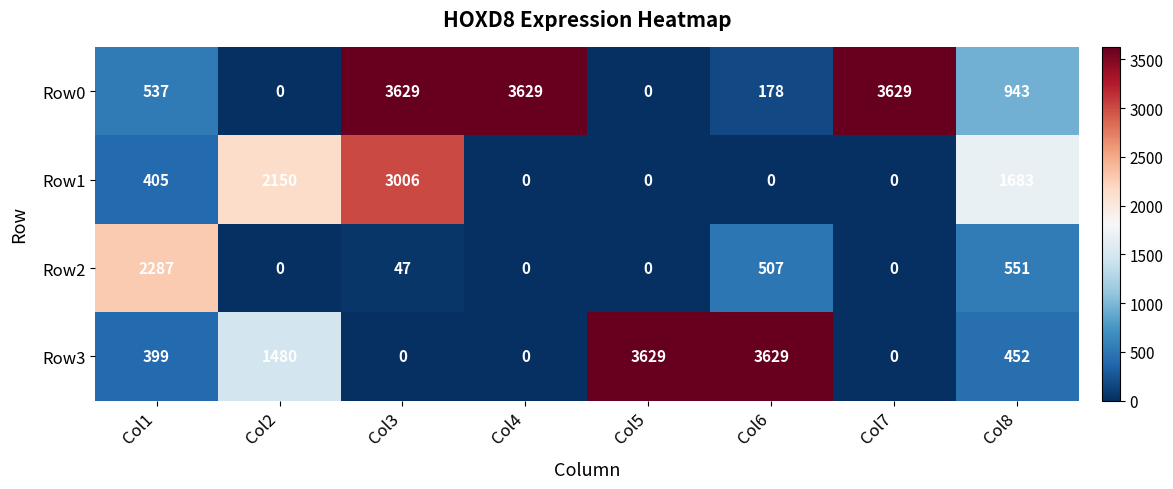

How many distinct data groups are displayed?

4